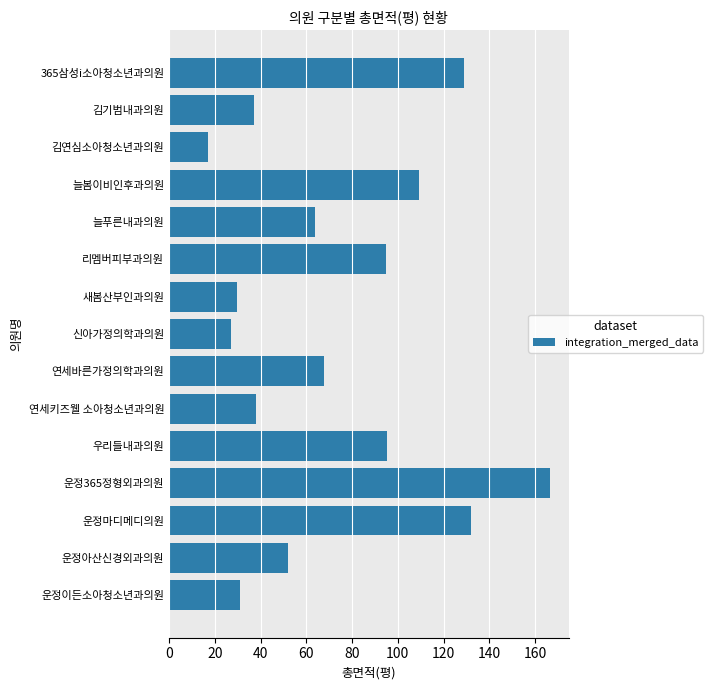

What is the label of the 14th bar from the bottom?

김기범내과의원